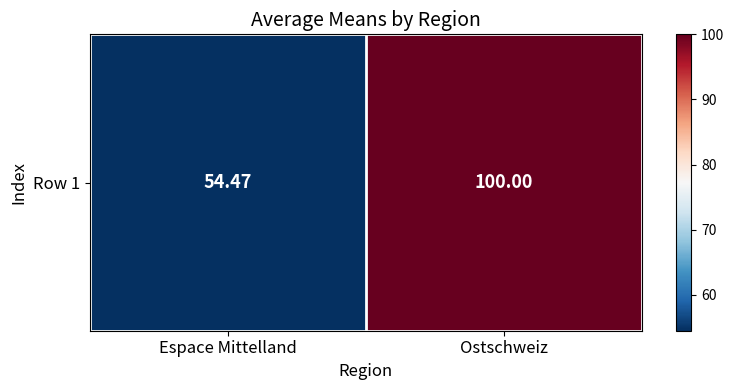

Reading left to right, transcribe all the data shown in this chart.

54.5	100.0